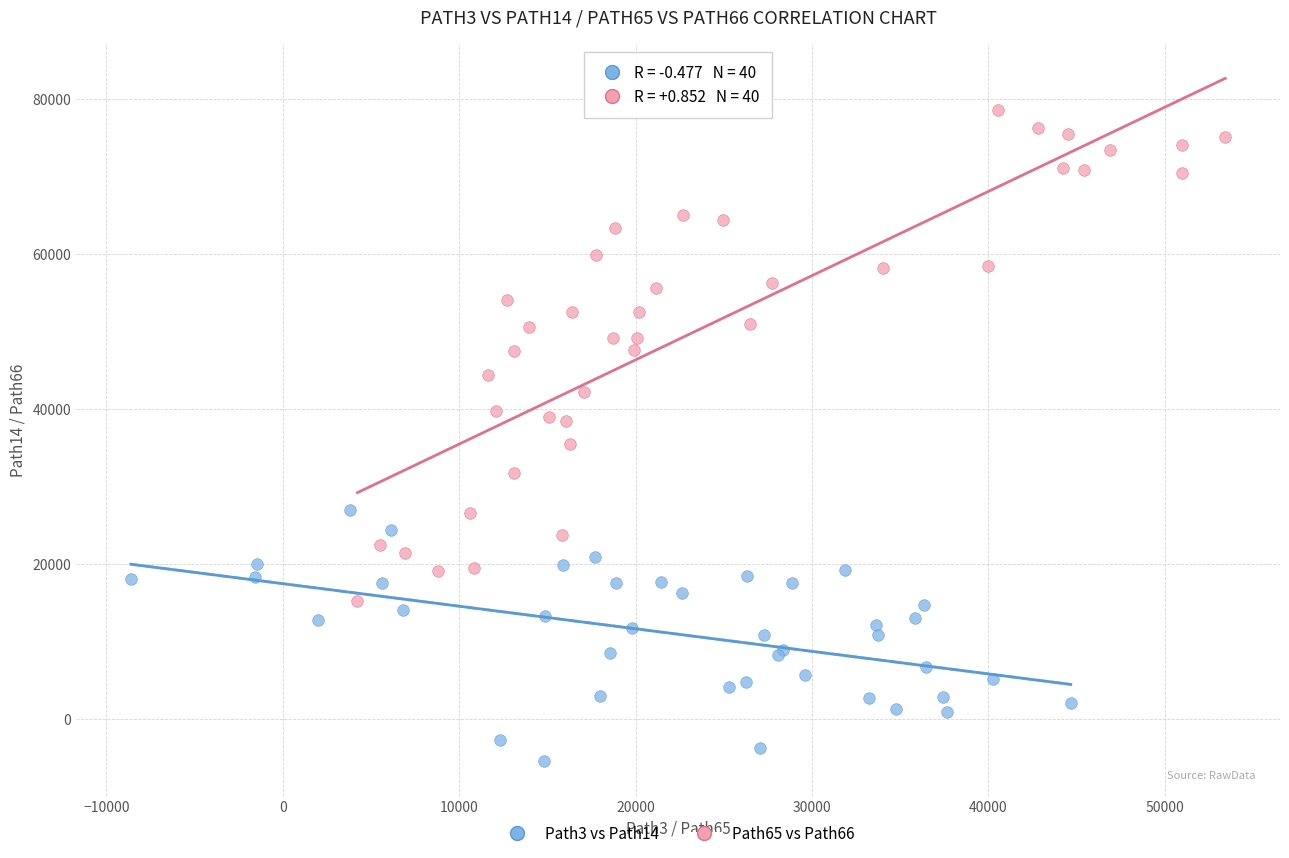

Which series contains the lowest Y value?

Path3 vs Path14